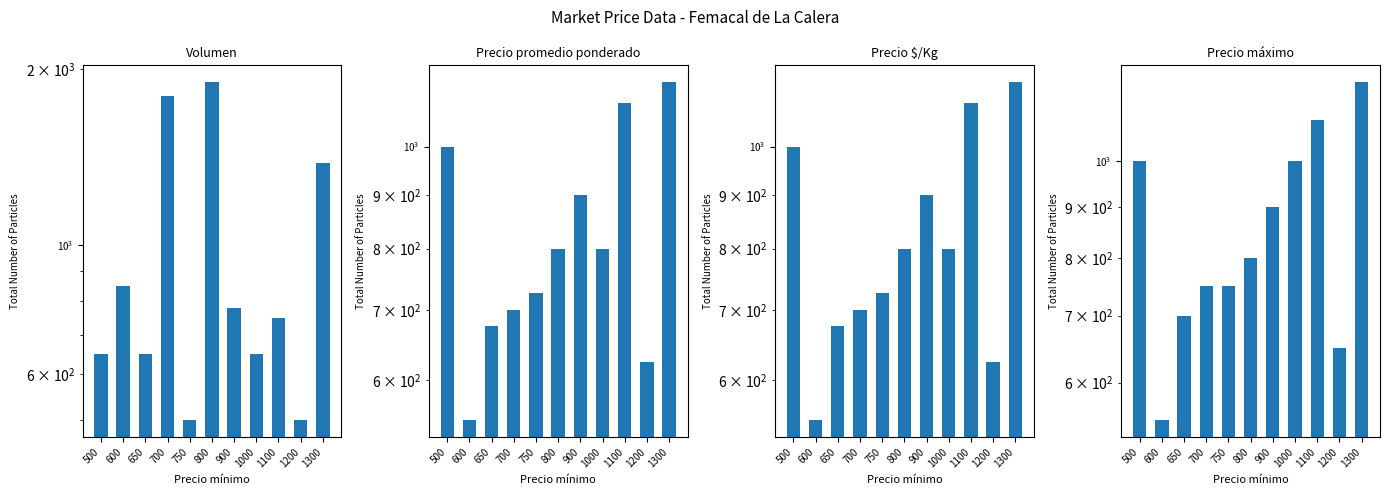

True or false: Precio máximo has a value of 1000 at 500.

True